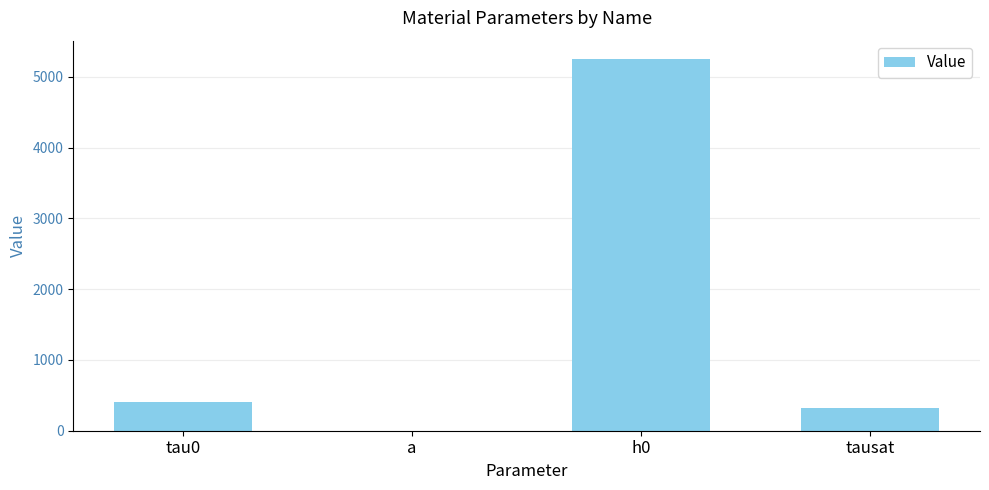

Is it true that the value at tau0 is 400.0?

True